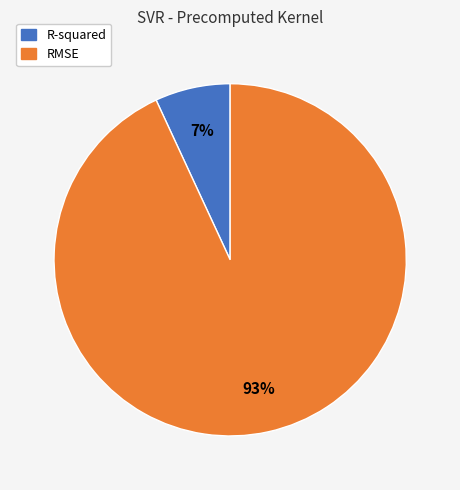

Between R-squared and RMSE, which is larger?

RMSE